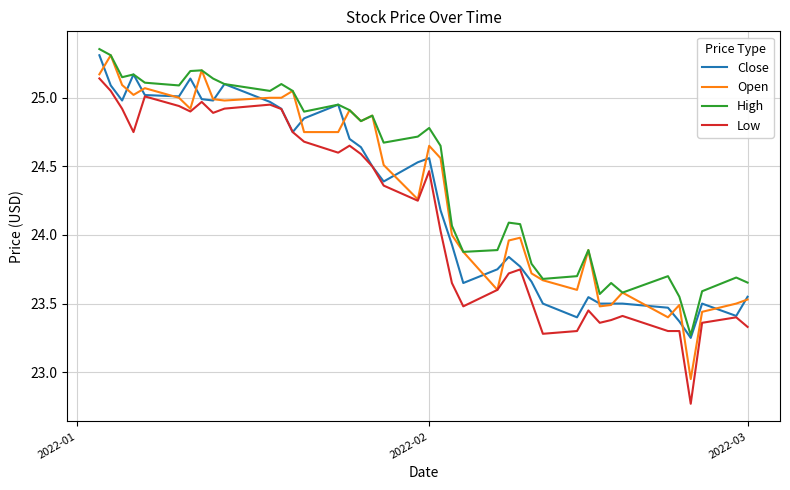

True or false: Low and High cross at least once.

False